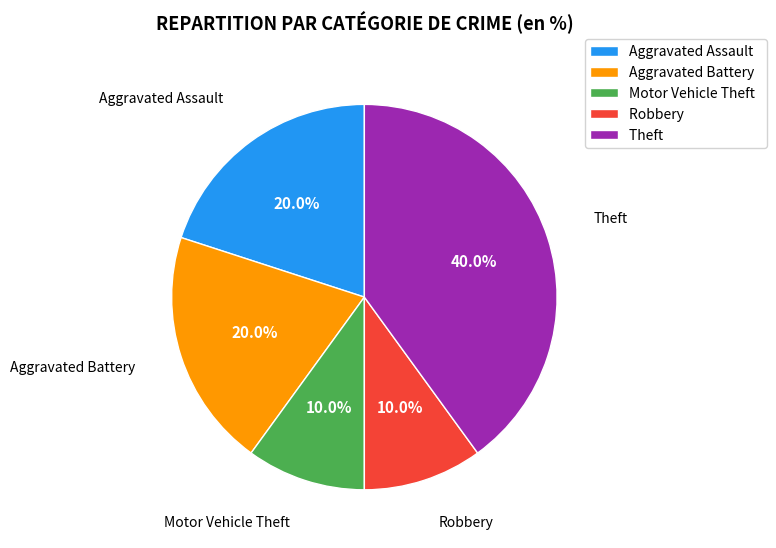

Is it true that Theft is 40% of the pie?

True